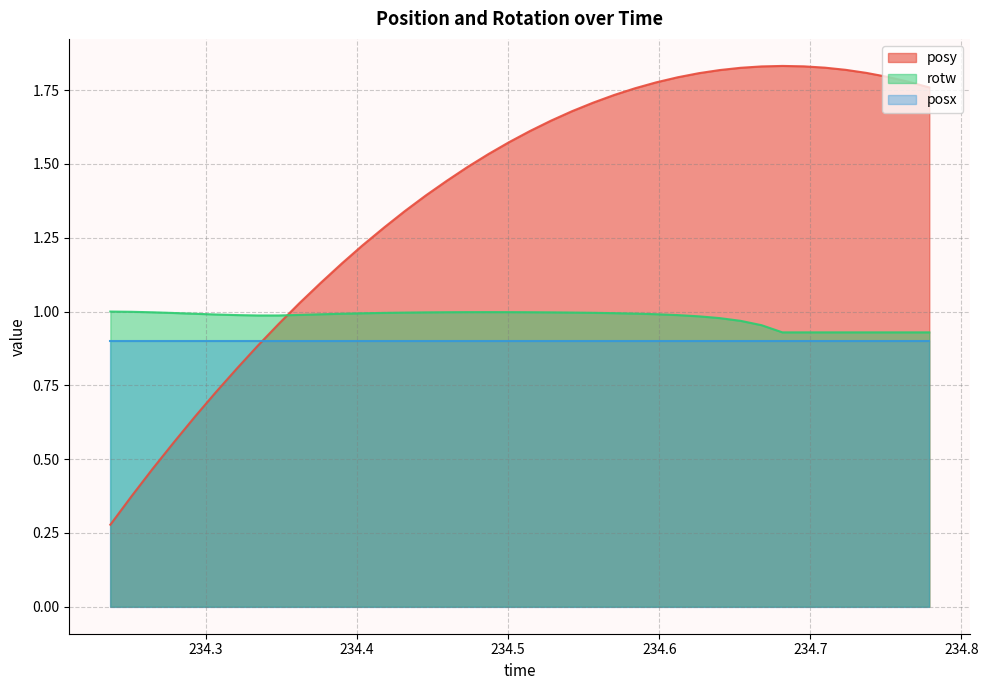

Which series has the widest spread of values?

posy